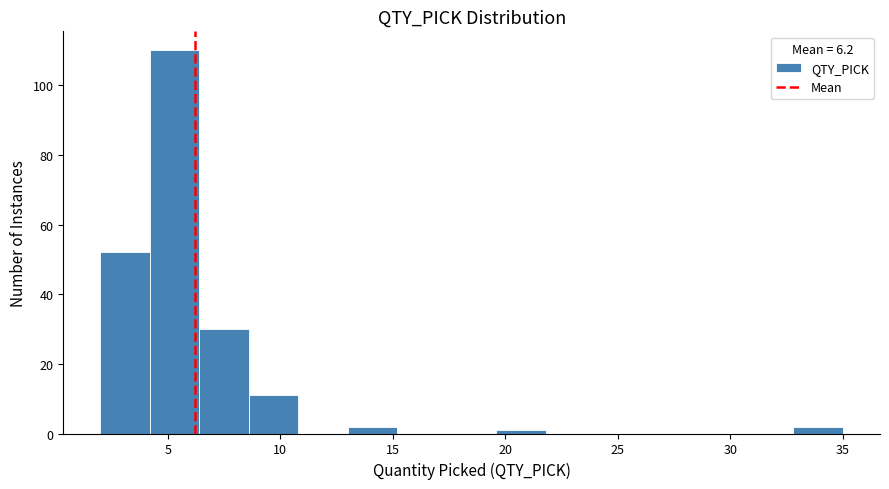

Reading left to right, list every bar in this chart as the range it spans on the x-axis followed by its height. Neither the bar edges nor the heights are printed on the chart, so give them approximately, as read against the axes.

2.0 to 4.2: 52
4.2 to 6.4: 110
6.4 to 8.6: 30
8.6 to 10.8: 12
10.8 to 13.0: 0
13.0 to 15.2: 2
15.2 to 17.4: 0
17.4 to 19.6: 0
19.6 to 21.8: under 2
21.8 to 24.0: 0
24.0 to 26.2: 0
26.2 to 28.4: 0
28.4 to 30.6: 0
30.6 to 32.8: 0
32.8 to 35.0: 2